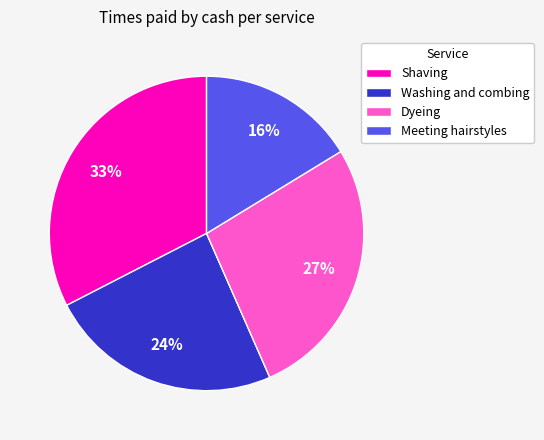

Which category has the smallest portion of the pie?

Meeting hairstyles